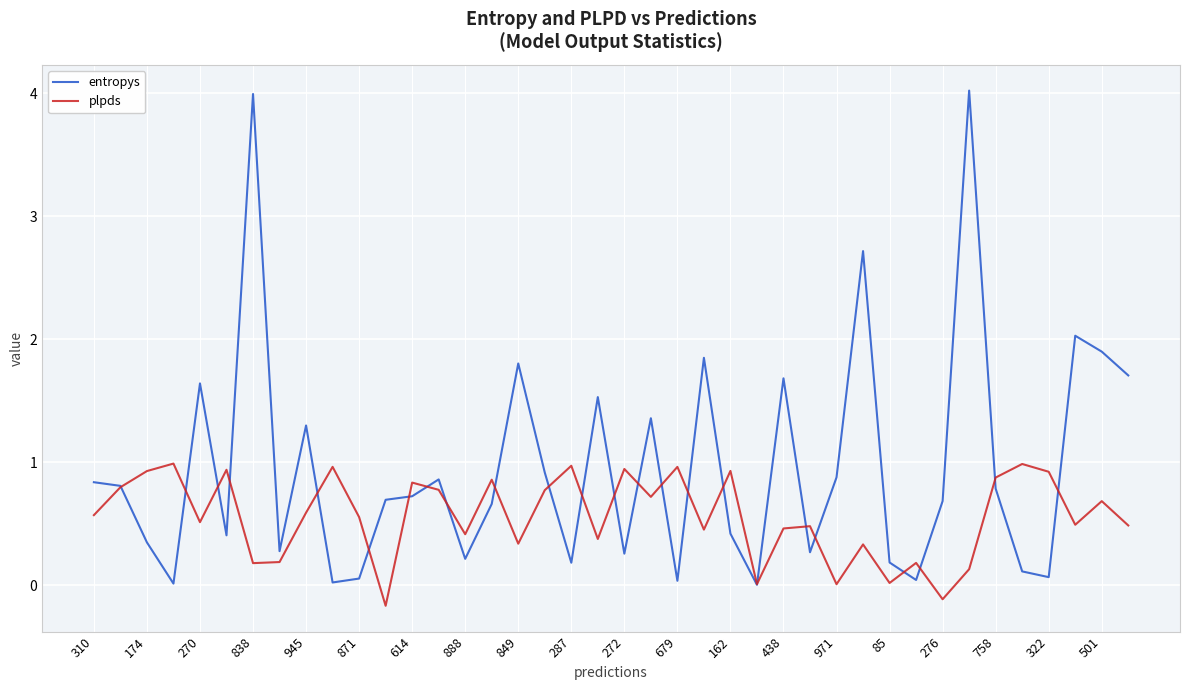

List the series in order of their peak value, lowest first.

plpds, entropys